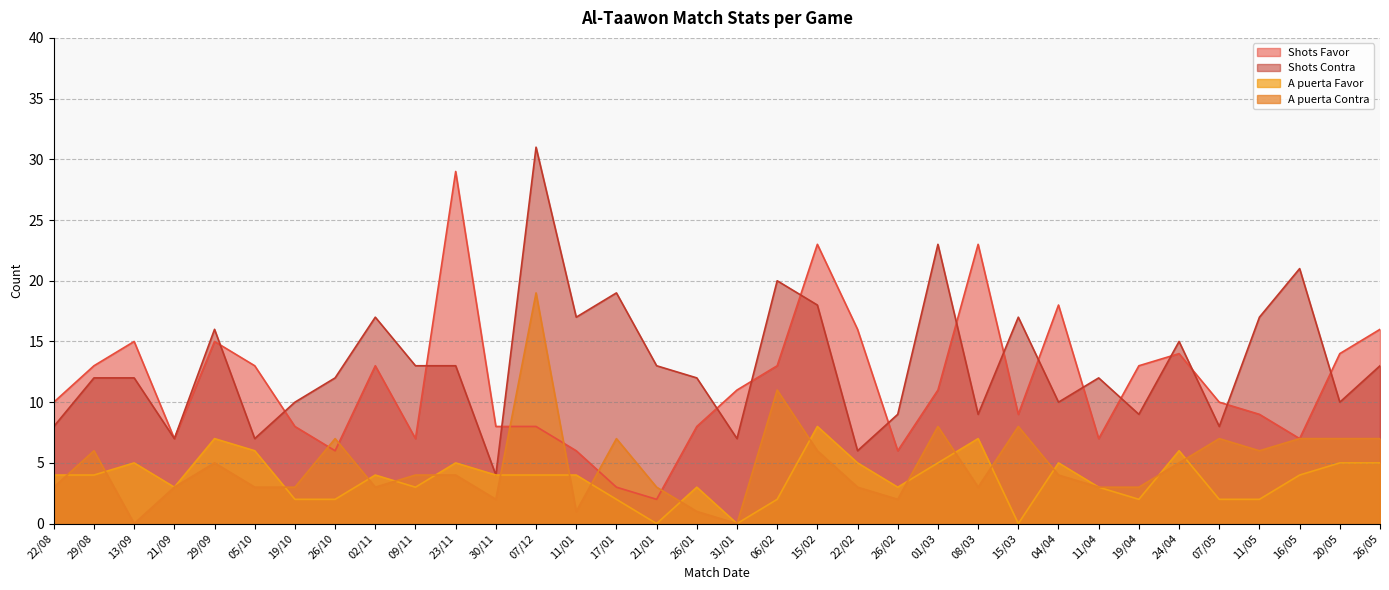

True or false: Shots Contra and A puerta Favor cross at least once.

False